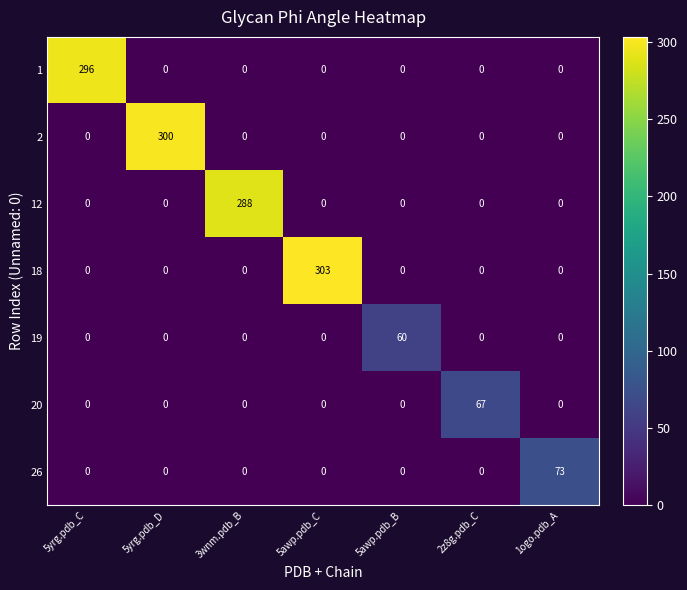

What is the average value of the 18 series?

43